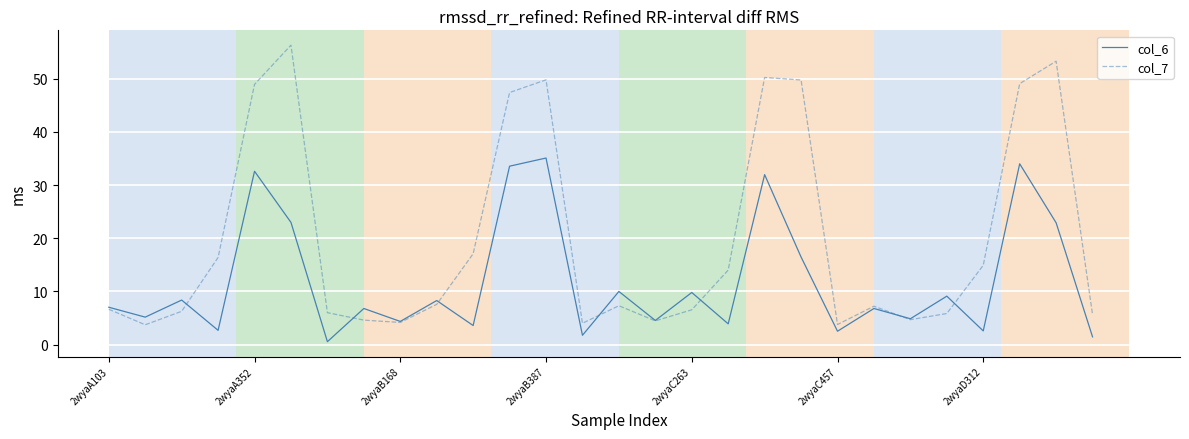

What is the maximum value shown in the chart?

56.3